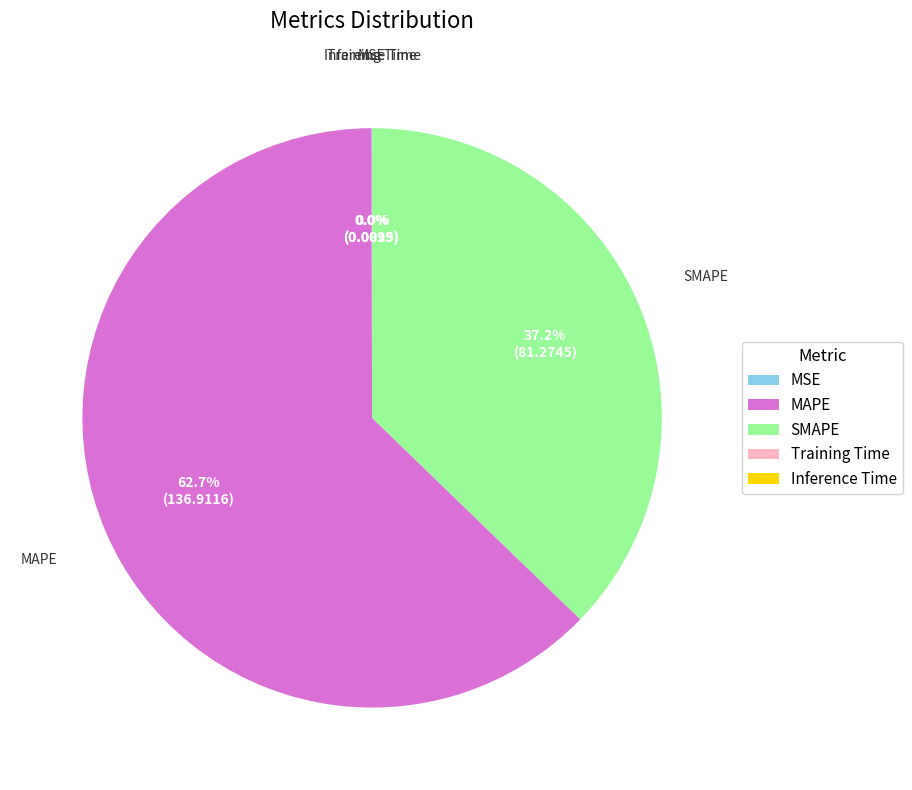

Which category has the biggest portion of the pie?

MAPE